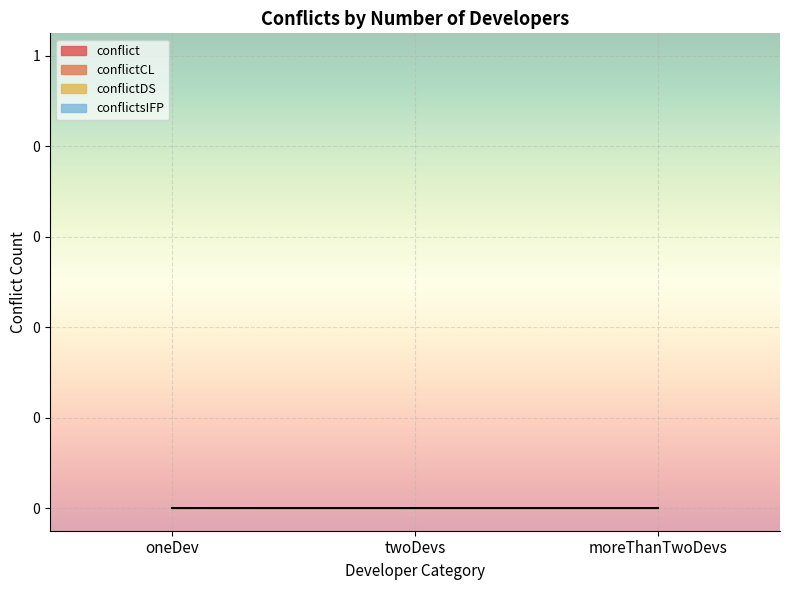

How many lines are shown in the chart?

4